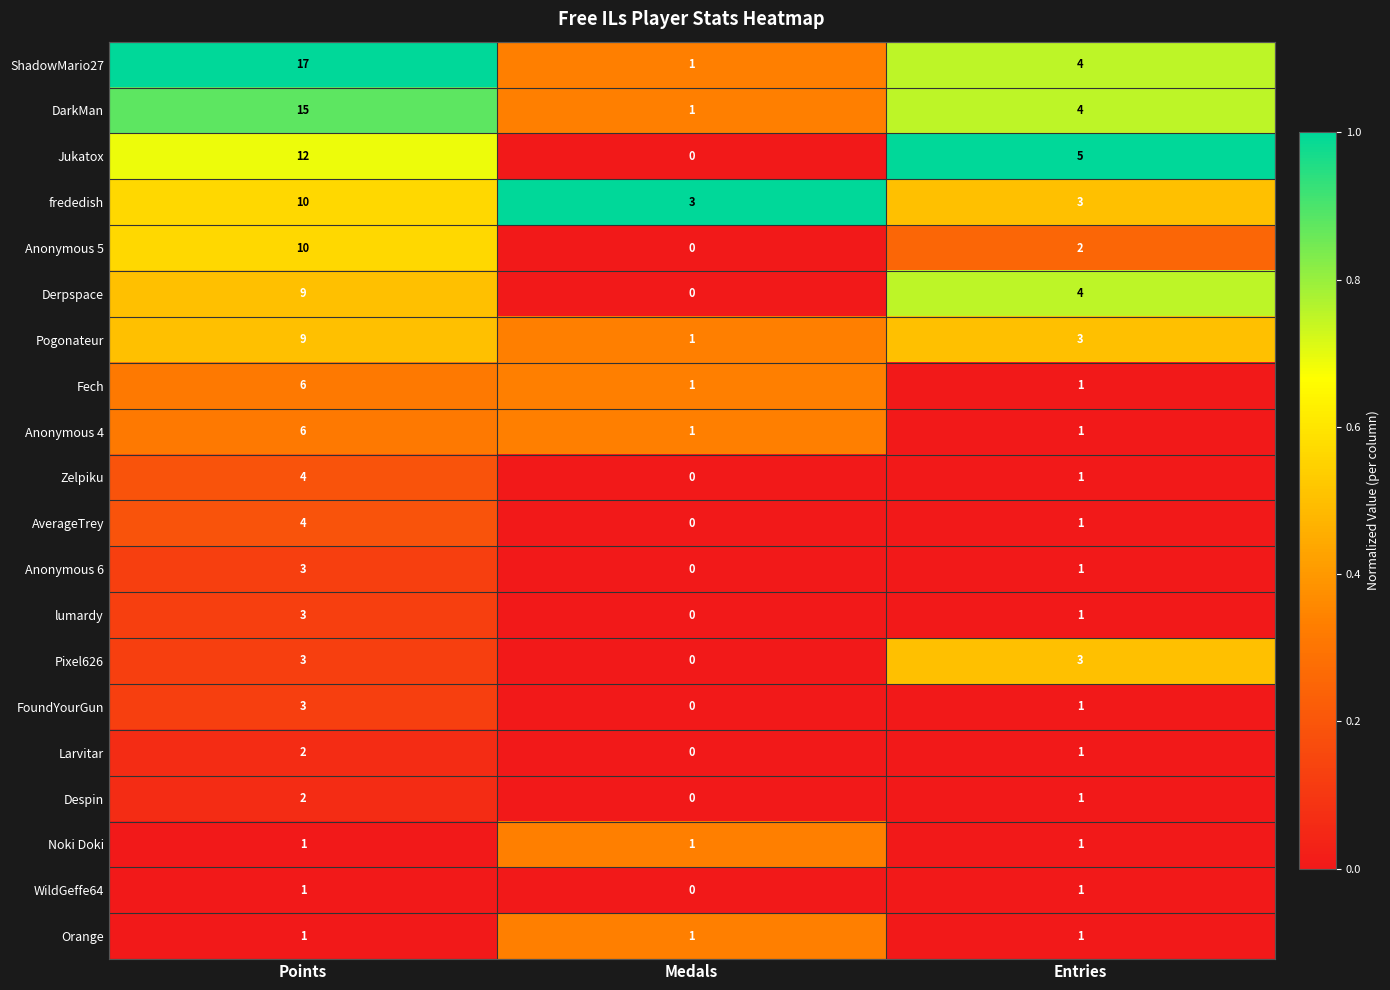

What value does the Pixel626 series have at Entries?

3